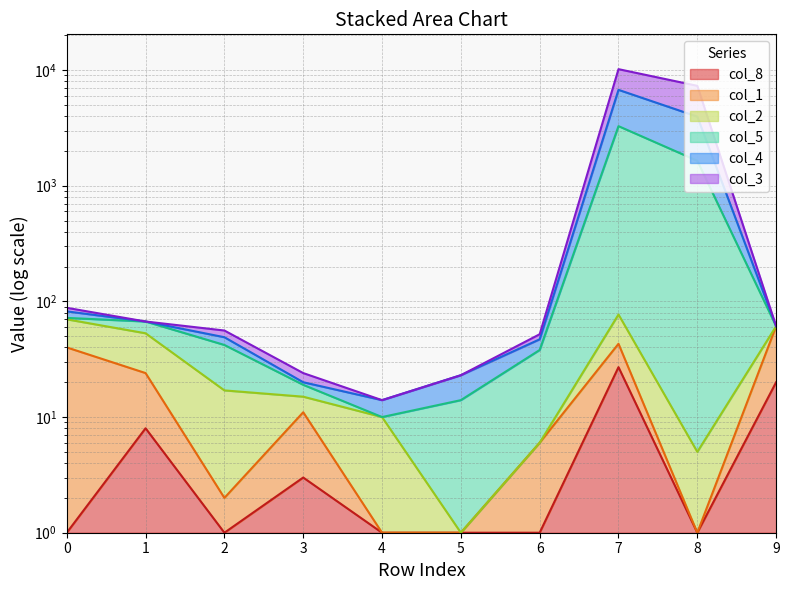

Which has a higher value, 6 or 4?

6